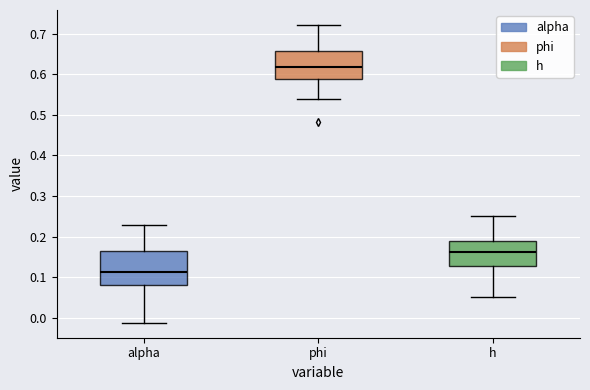

Which box is the tallest, from its lower edge to its upper edge?

alpha